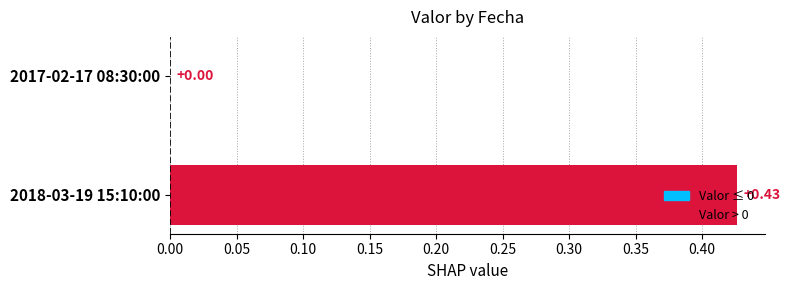

What is the change in value from 2017-02-17 08:30:00 to 2018-03-19 15:10:00?

+0.4